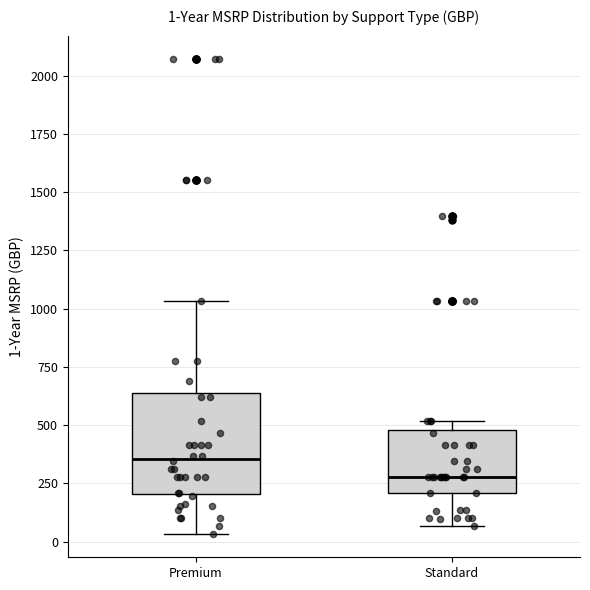

Which box is the tallest, from its lower edge to its upper edge?

Premium